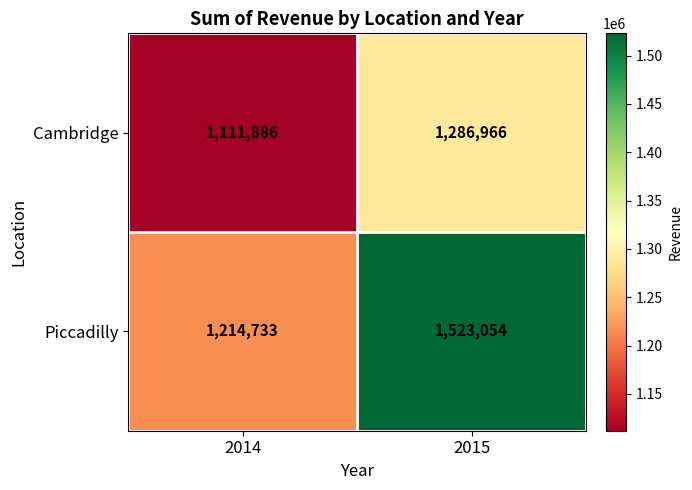

What value does the Piccadilly series have at 2014, to the nearest 100?

1214700